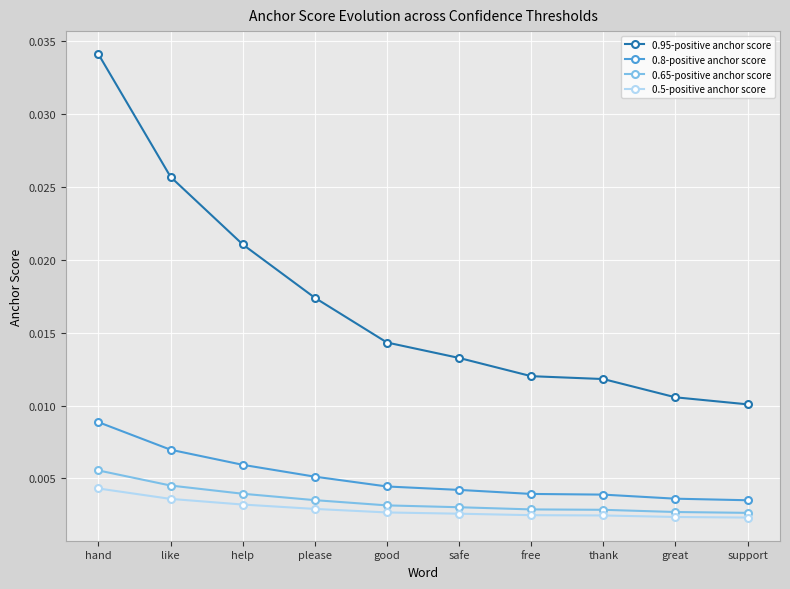

Which series has the largest range (max minus min)?

0.95-positive anchor score